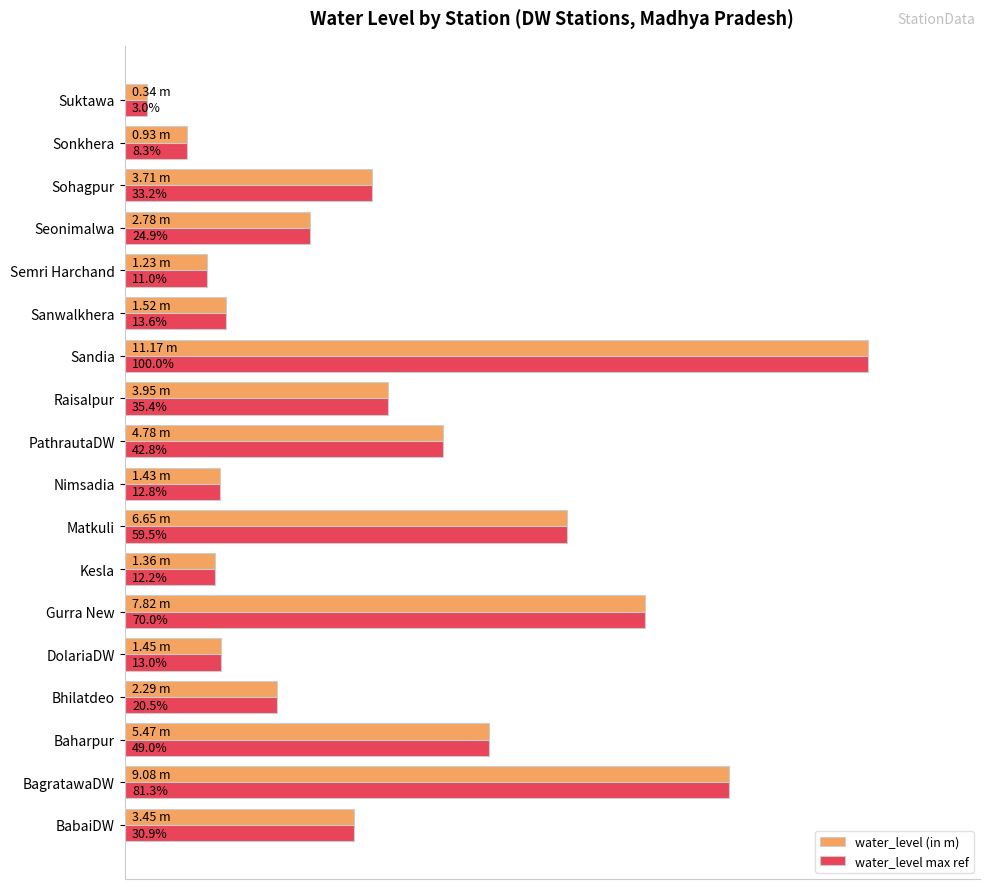

What are all the series names shown in the legend?

water_level (in m), water_level max ref